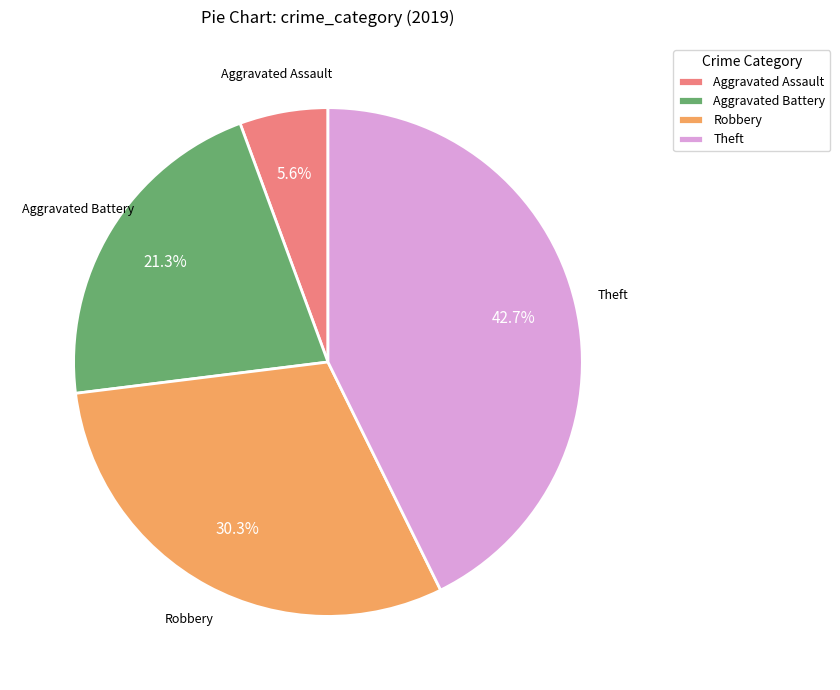

To the nearest percent, what portion does Theft represent?

43%